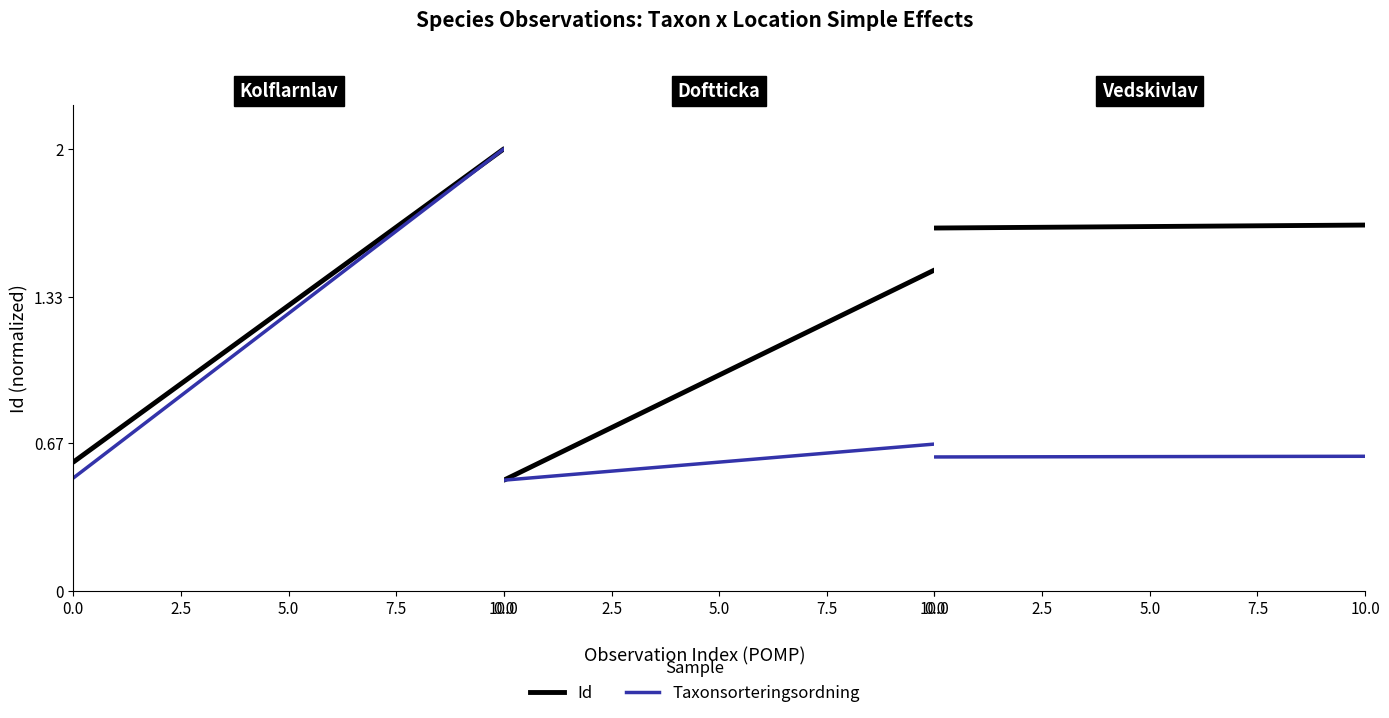

What are all the series names shown in the legend?

Id, Taxonsorteringsordning